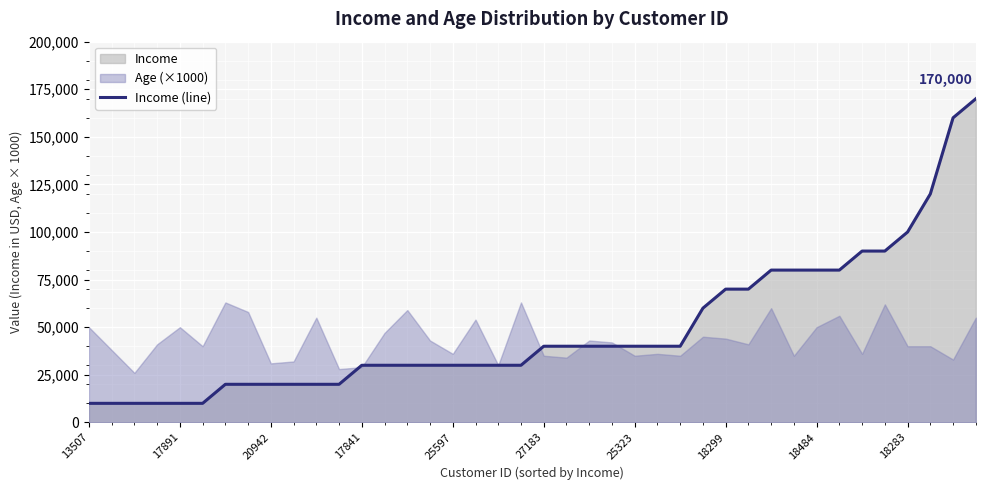

What is the maximum value for Income (line)?

170000